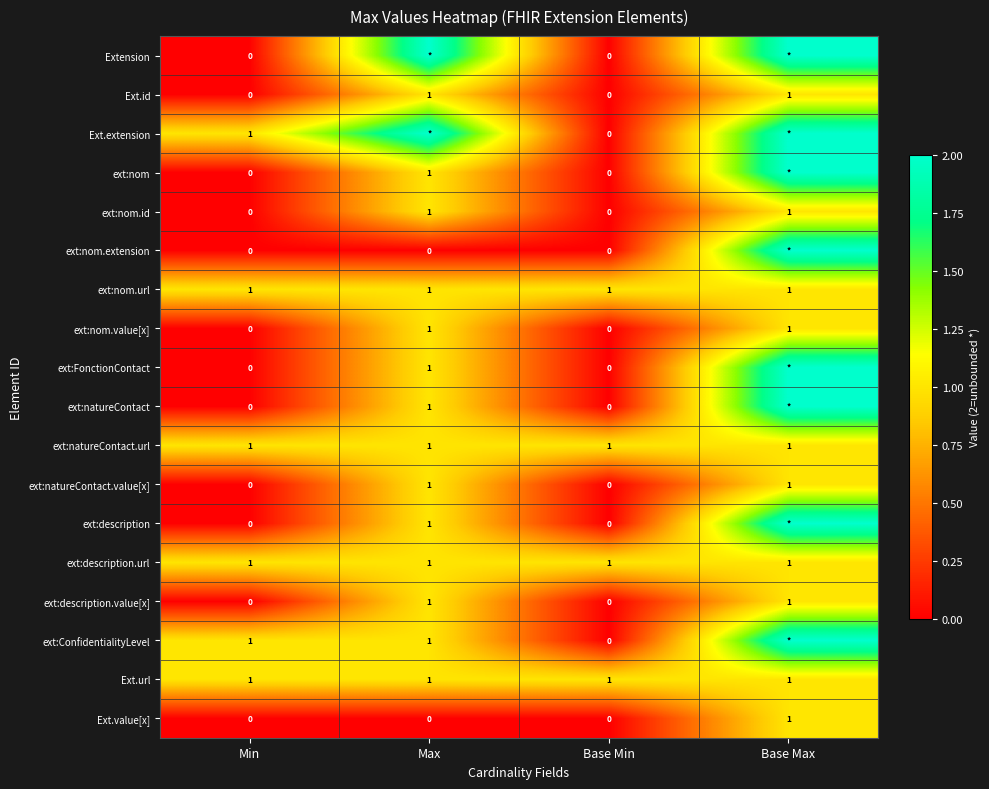

How many data points in ext:nom.value[x] are less than 1?

2